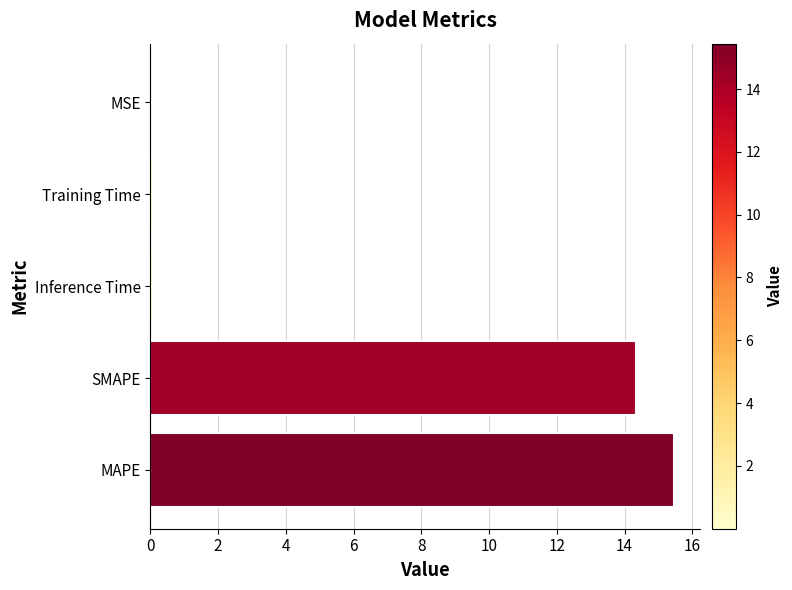

At which category does the chart reach its peak across all series?

MAPE